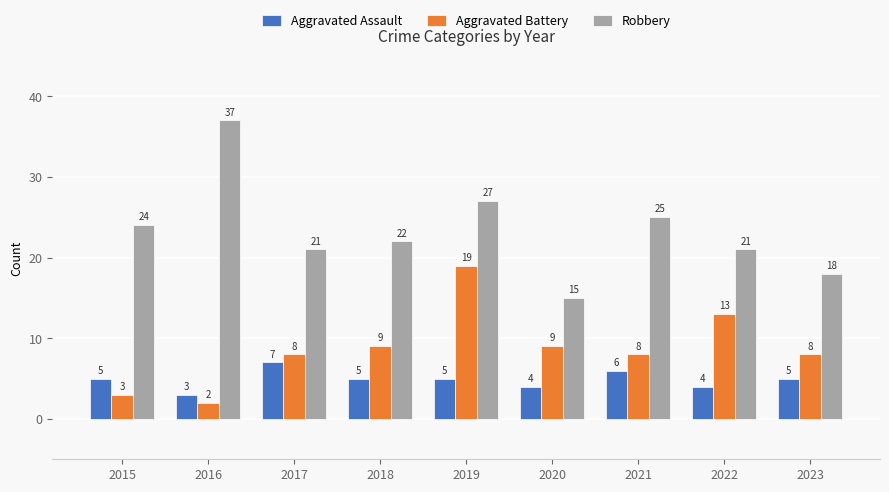

How many bars are there in total?

27